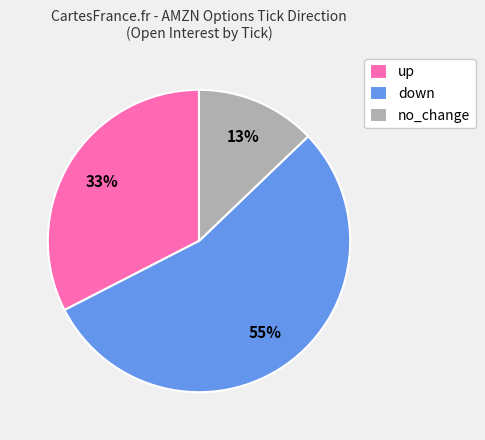

What percentage is the up slice, to the nearest percent?

33%